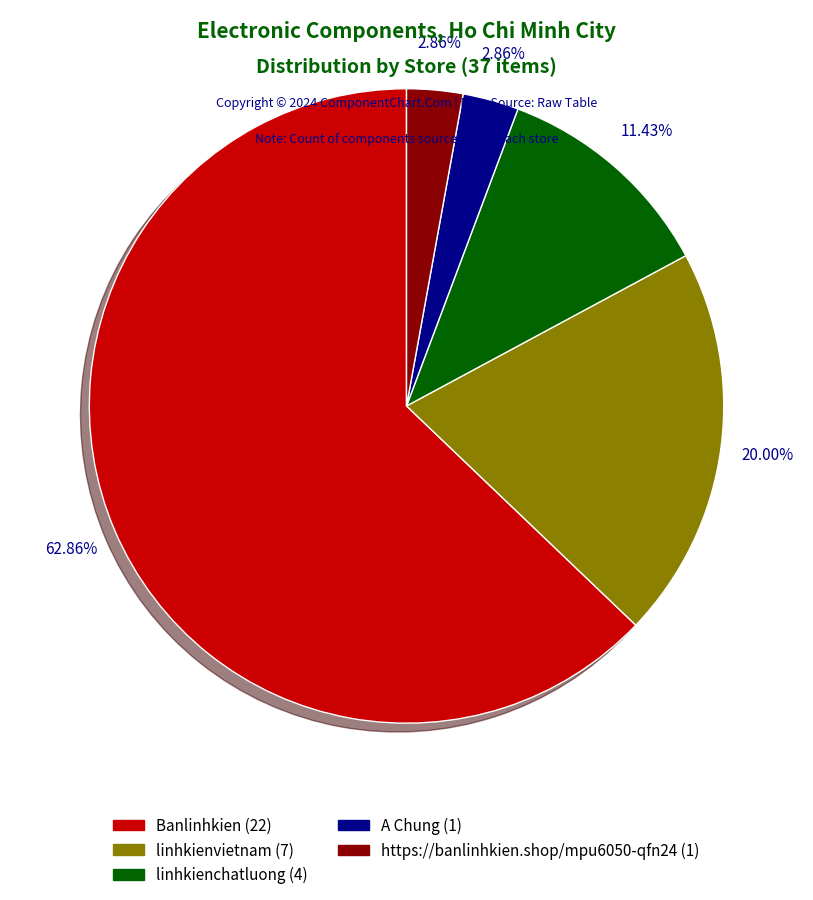

To the nearest percent, what is the difference between the A Chung and linhkienvietnam slice percentages?

17%